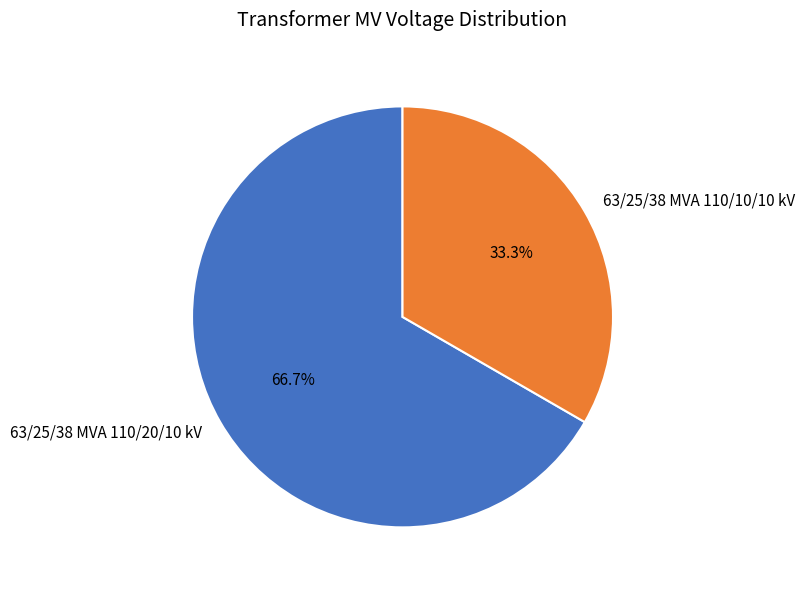

How many slices are in this pie chart?

2